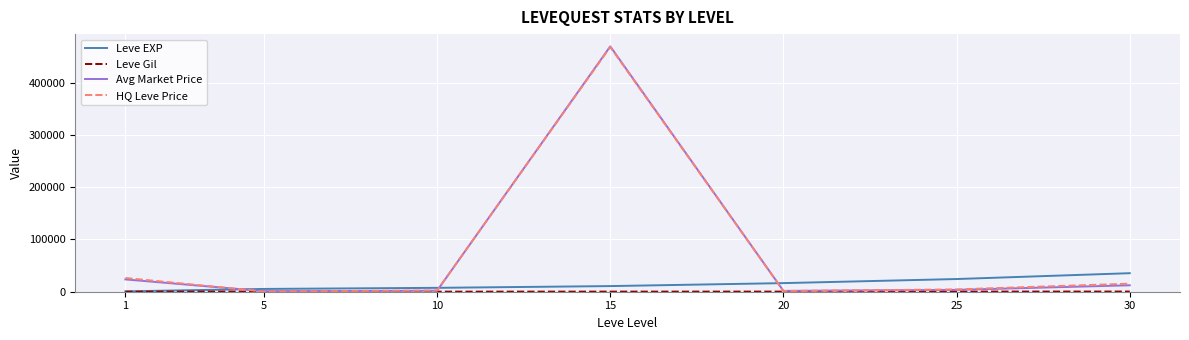

What is the highest value of the HQ Leve Price series?

468333